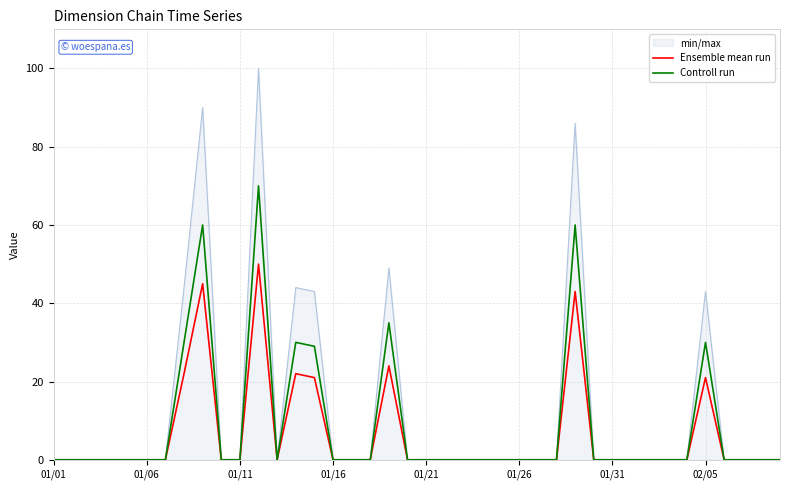

What is the highest value of the Ensemble mean run series?

50